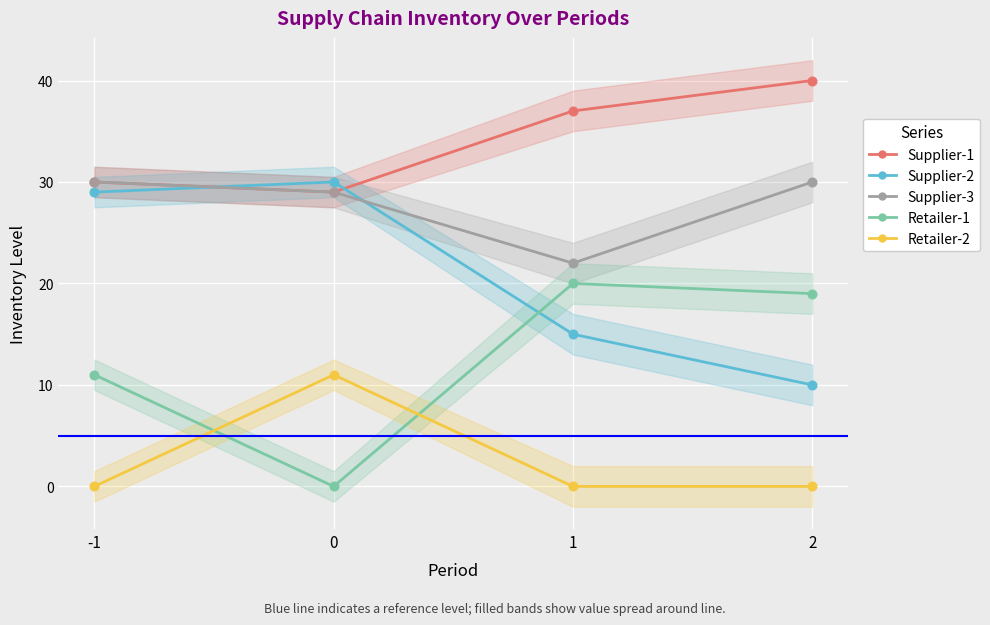

At which category is the sum across all series the highest?

-1